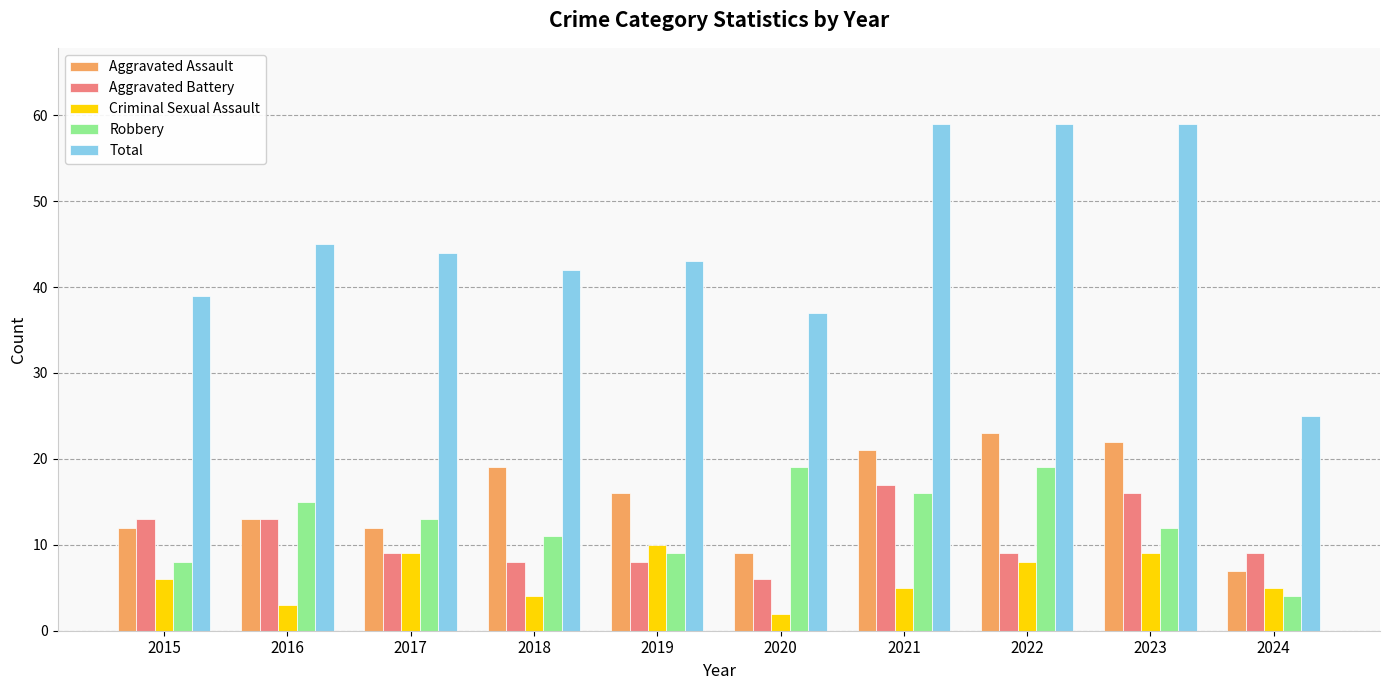

True or false: Aggravated Assault has a value of 3 at 2016.

False